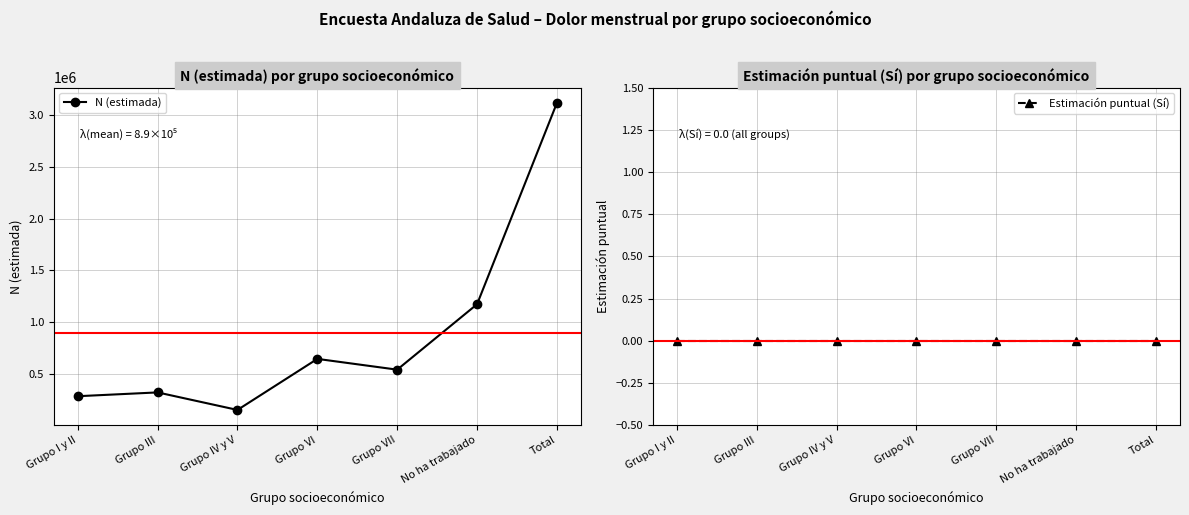

Between Grupo IV y V and Grupo VII, which series saw the biggest shift?

N (estimada)